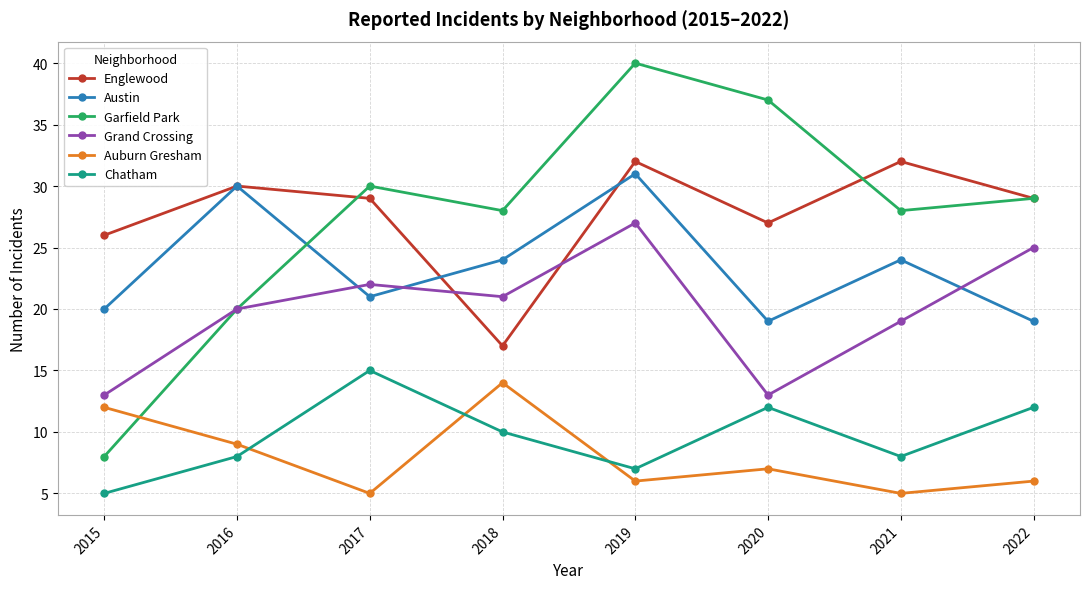

True or false: Chatham has more than 1 interior local peaks.

True